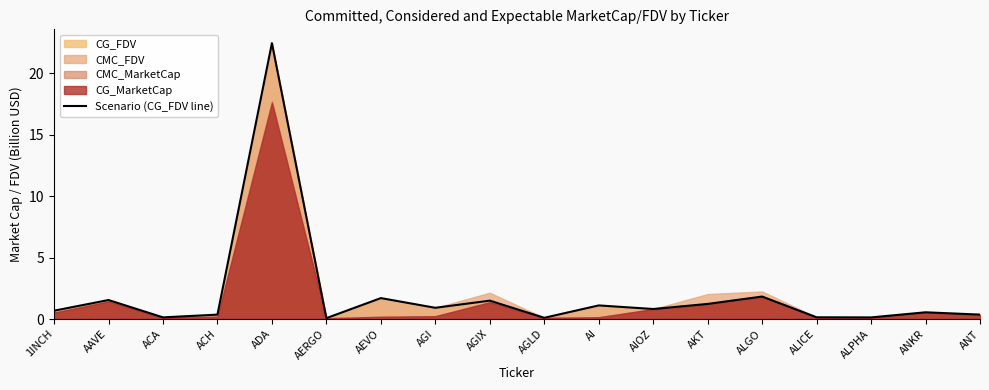

What is the label of the 6th point from the left?

AERGO